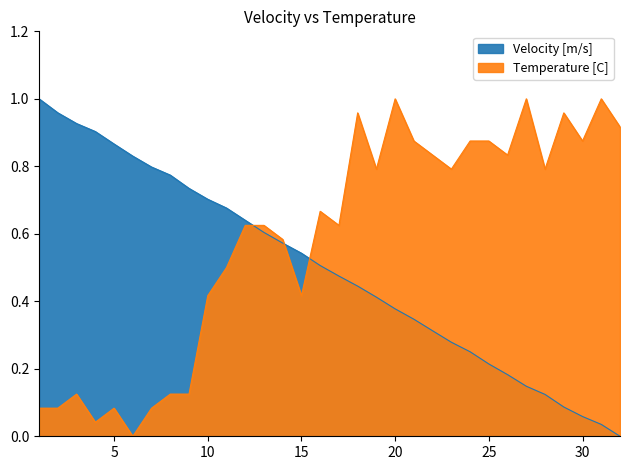

How many intersections are there between Velocity [m/s] and Temperature [C]?

3